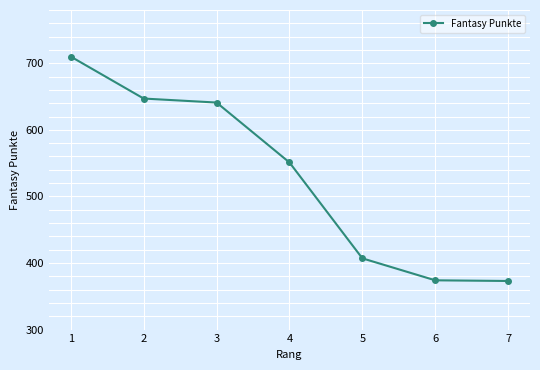

Count the number of categories in the chart.

7